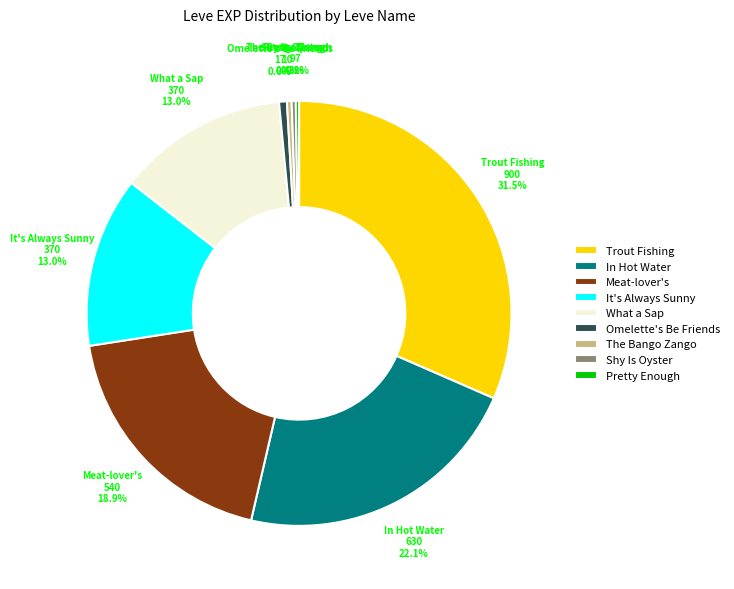

Combined, what portion of the pie is In Hot Water and Omelette's Be Friends?

22.7%